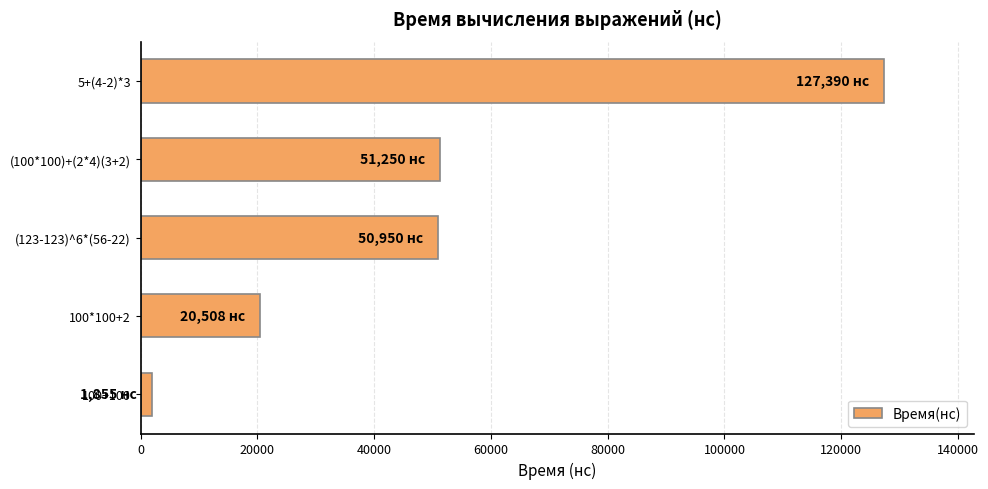

What is the change in value from 100*100+2 to (123-123)^6*(56-22)?

+30442